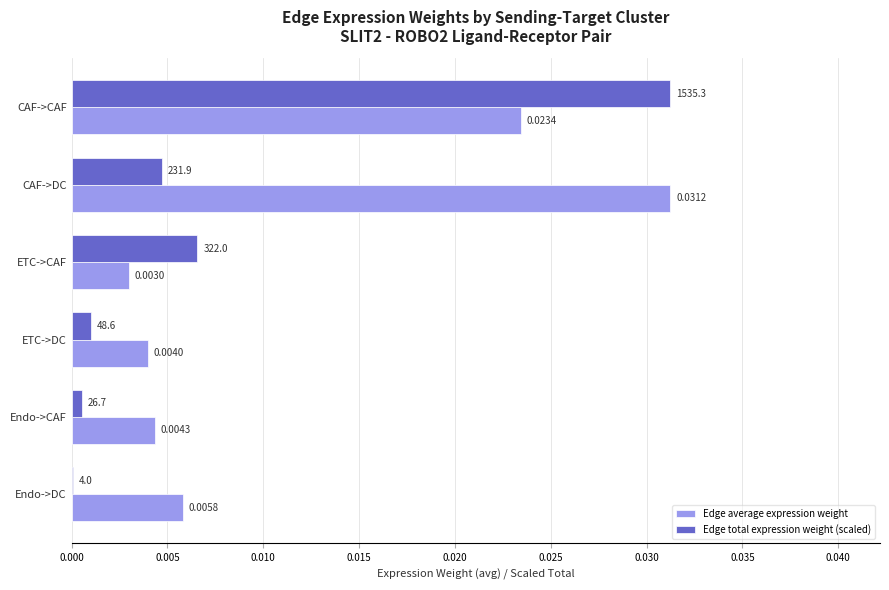

Which series has the largest total across all categories?

Edge average expression weight